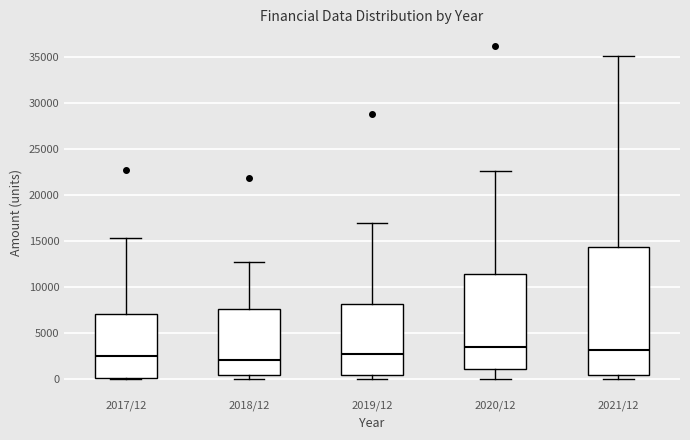

Which box is the tallest, from its lower edge to its upper edge?

2021/12